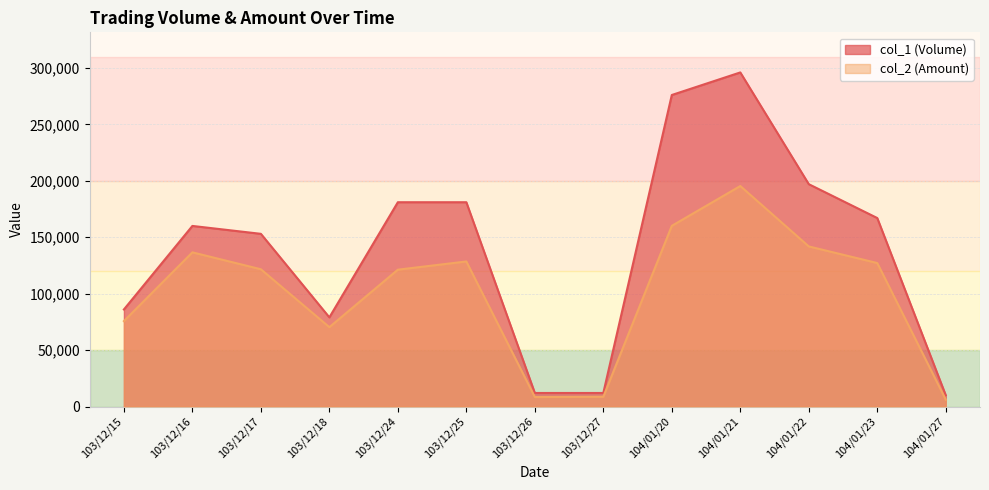

What position from the left is 104/01/20?

9